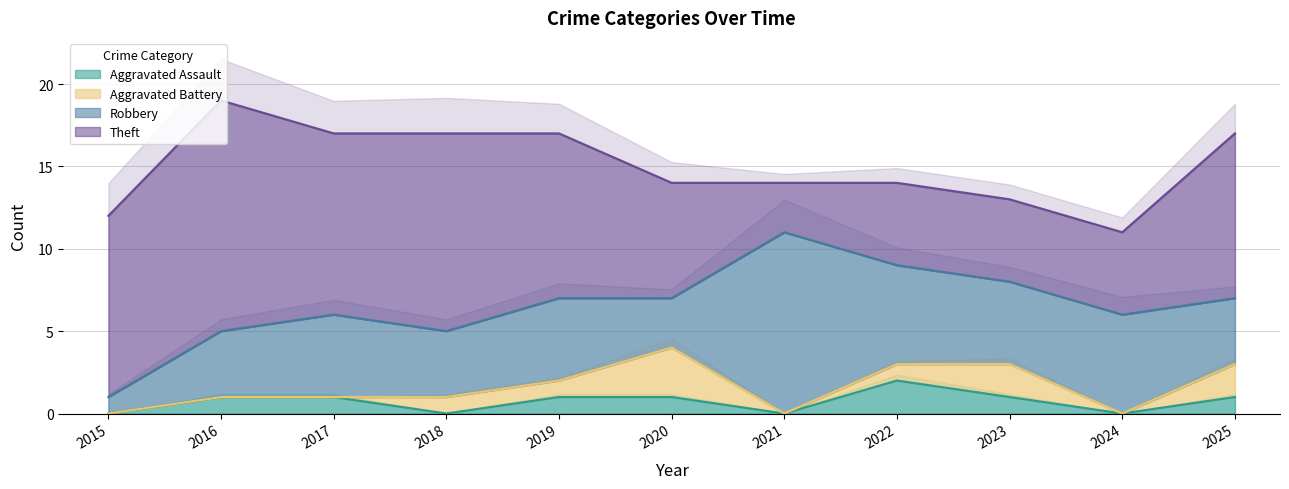

Which series has the largest range (max minus min)?

Theft